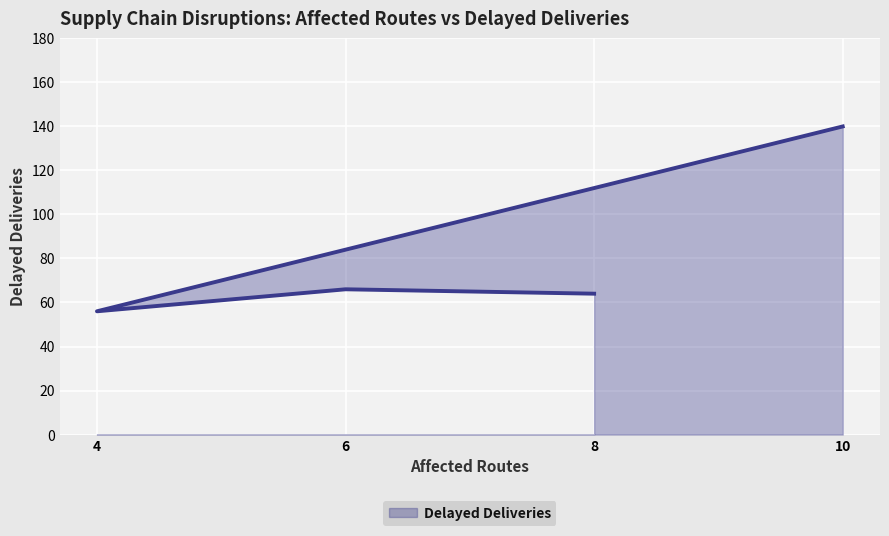

Between 4 and 10, which is larger?

10